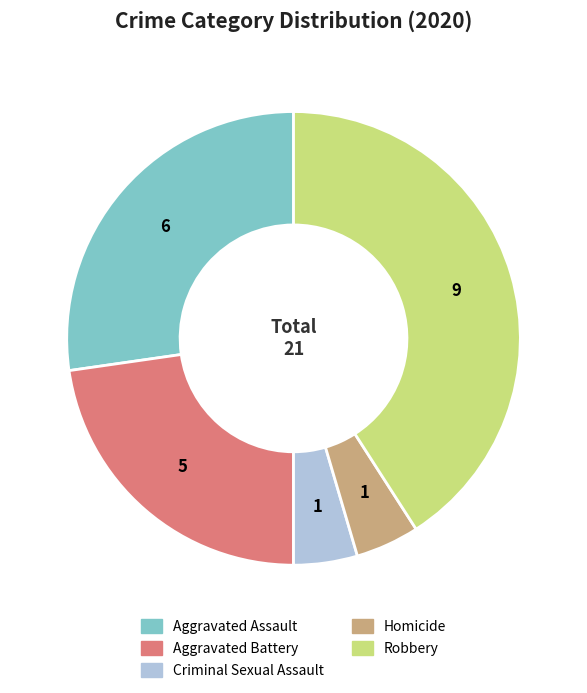

Count the number of slices in the pie.

5